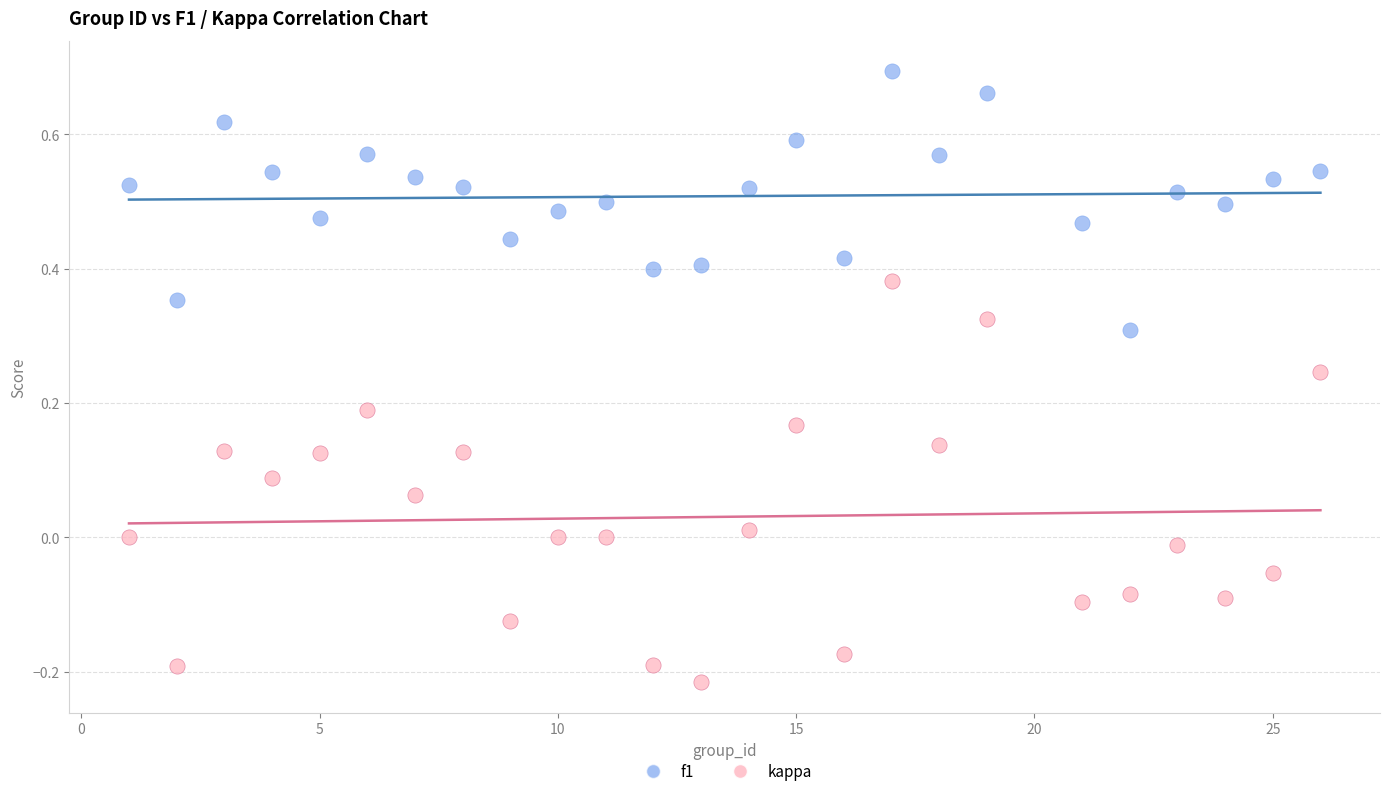

What are all the series names shown in the legend?

f1, kappa